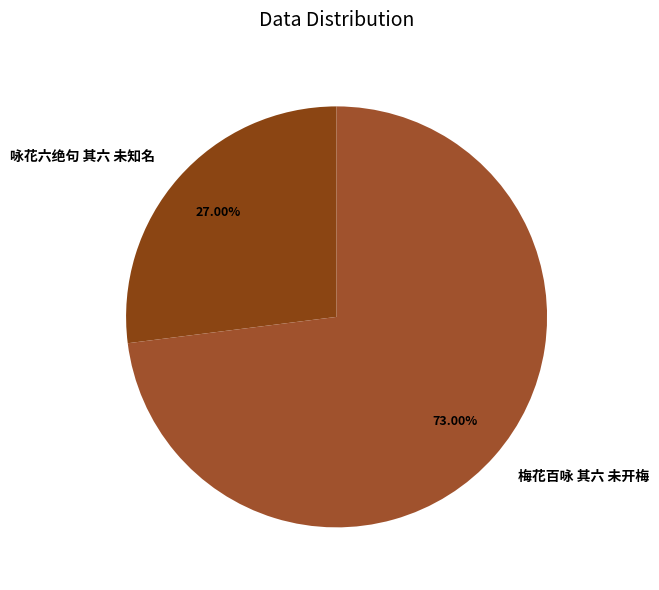

Between 咏花六绝句 其六 未知名 and 梅花百咏 其六 未开梅, which is larger?

梅花百咏 其六 未开梅